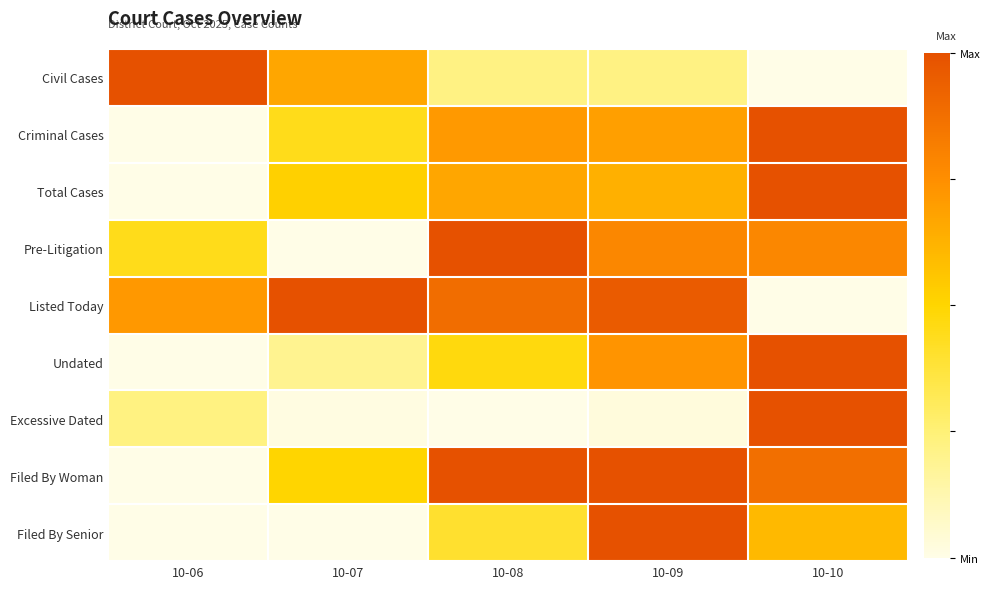

Which label corresponds to the largest value in the chart?

10-06